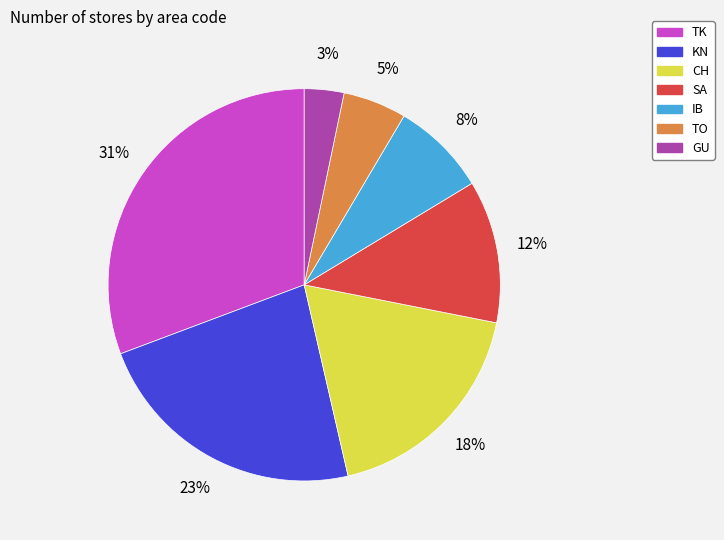

How many segments does this pie chart have?

7